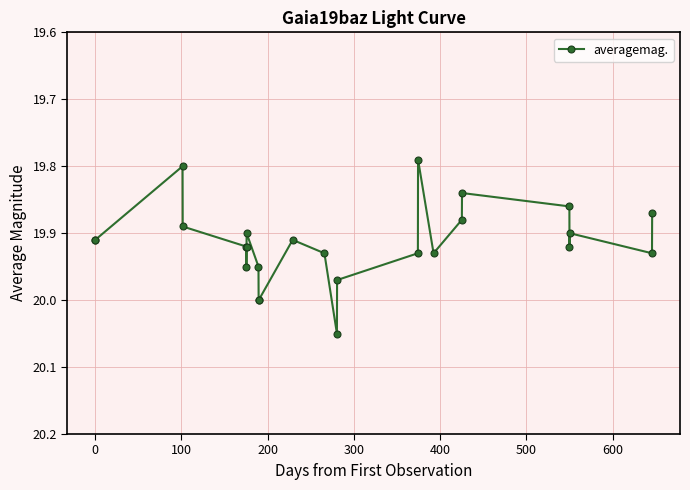

True or false: the data has more than 1 interior local peaks.

True